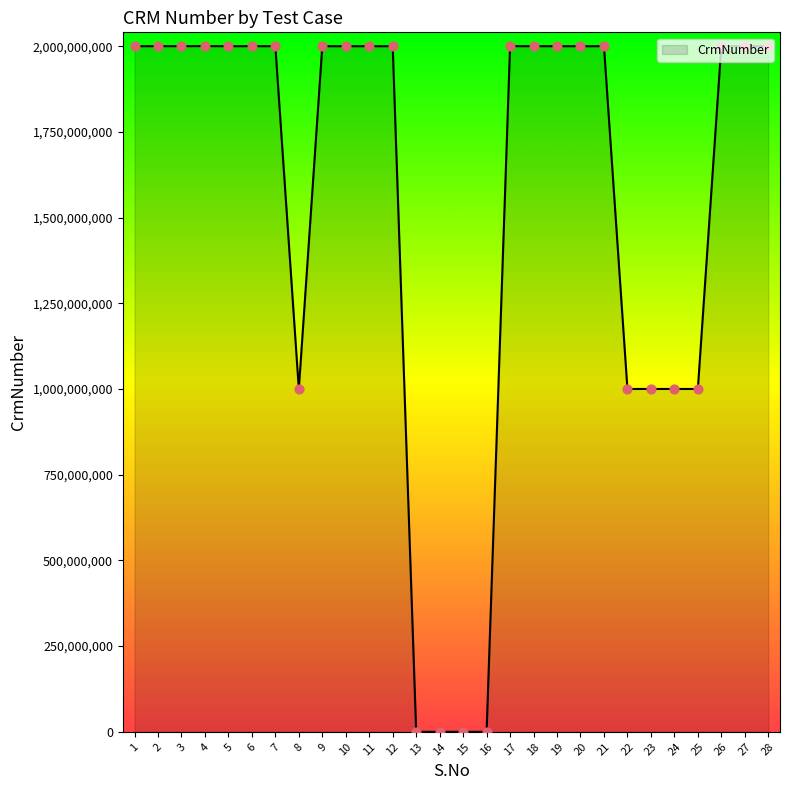

Between 16 and 19, which is larger?

19